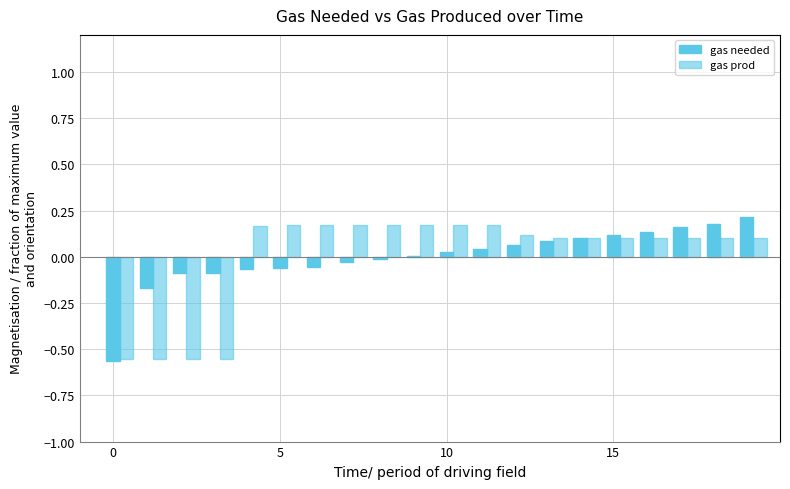

Count the number of categories in the chart.

20